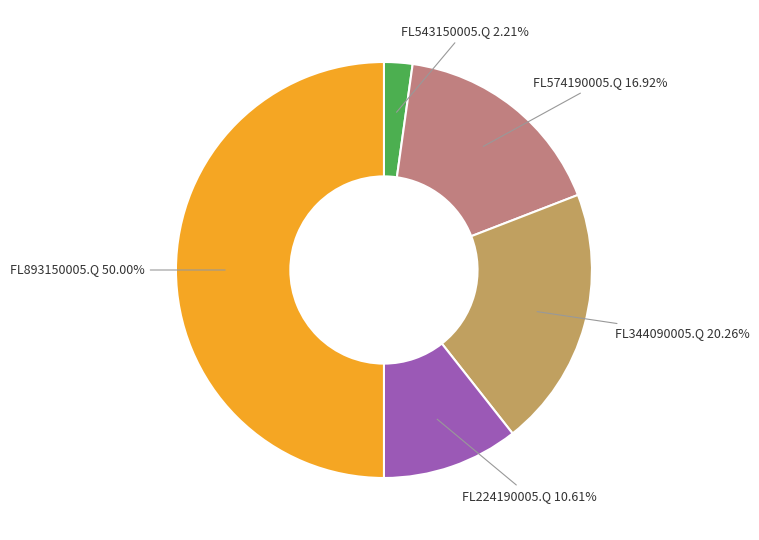

Which category has the smallest portion of the pie?

FL543150005.Q